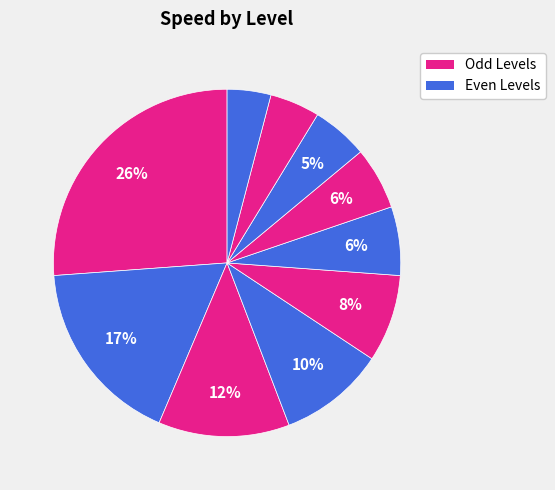

Count the number of slices in the pie.

10